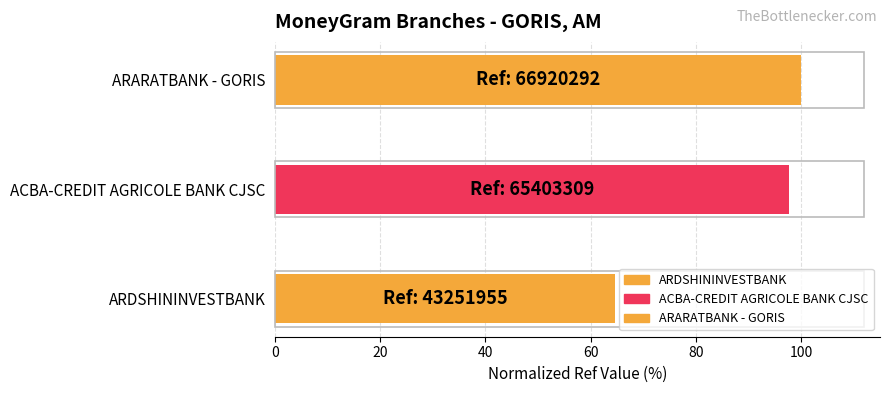

What is the sum of all values?

262.4